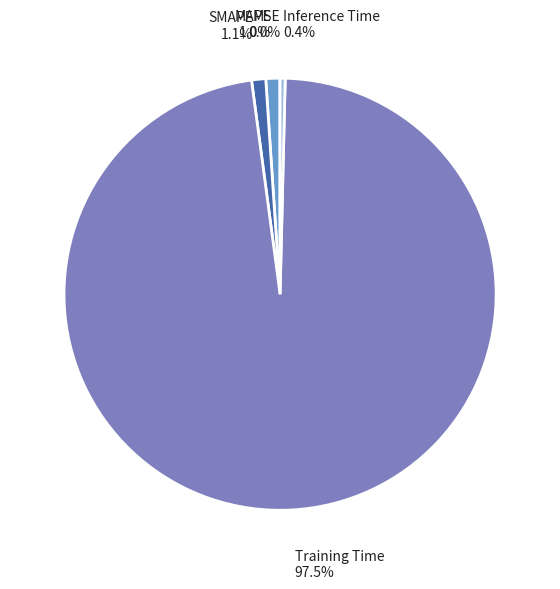

Which category has the biggest portion of the pie?

Training Time